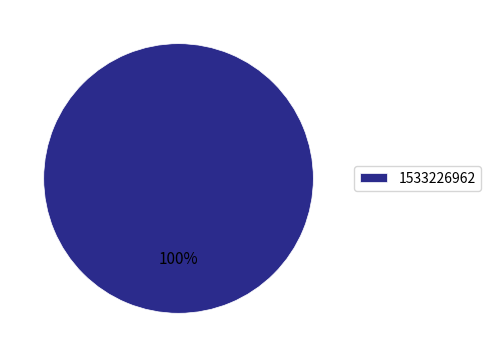

Is it true that 1533226962 is 100% of the pie?

True